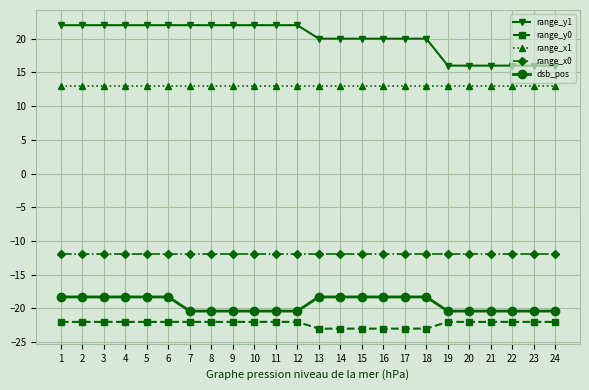

What is the value of the dsb_pos point at the 12th from the left?

-20.4